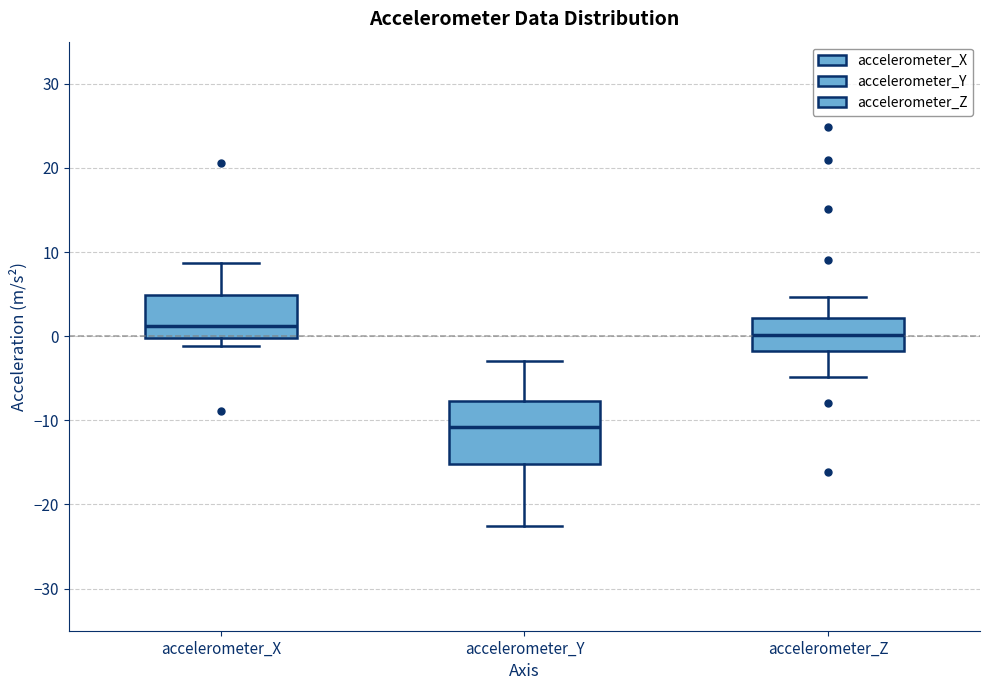

Which box is the tallest, from its lower edge to its upper edge?

accelerometer_Y